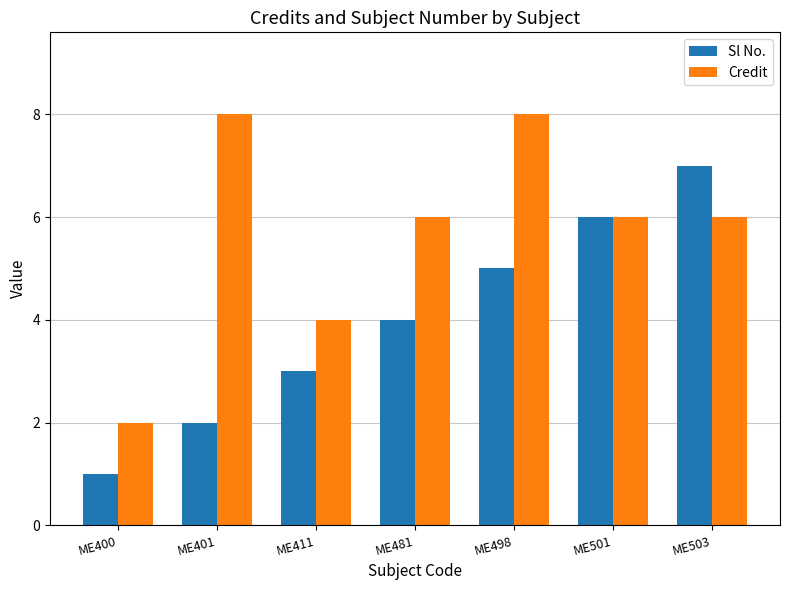

Which series has the largest total across all categories?

Credit